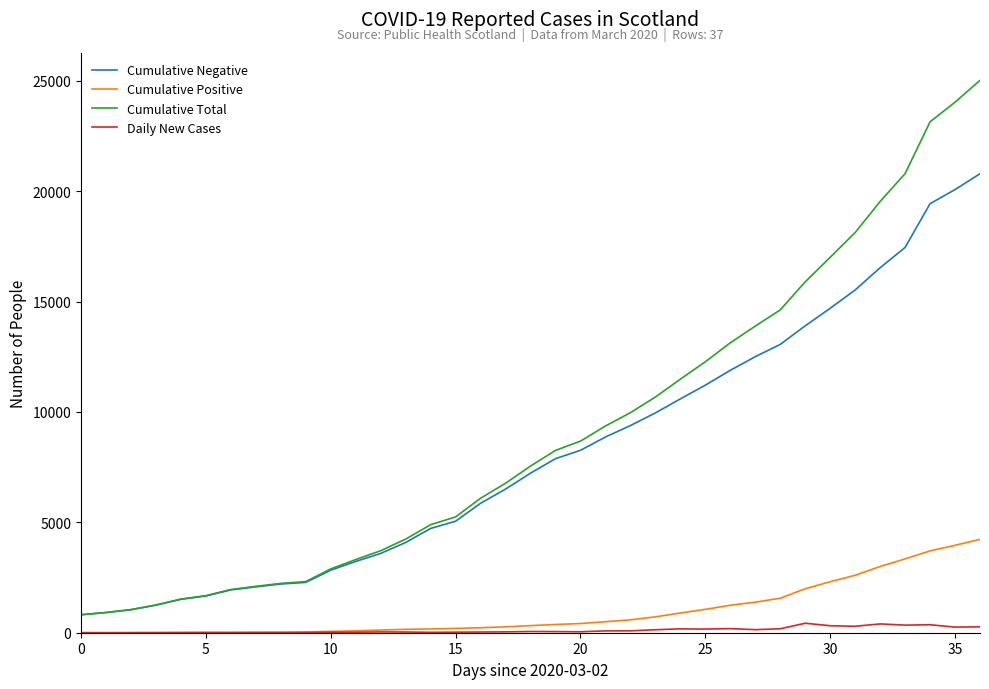

What are all the series names shown in the legend?

Cumulative Negative, Cumulative Positive, Cumulative Total, Daily New Cases